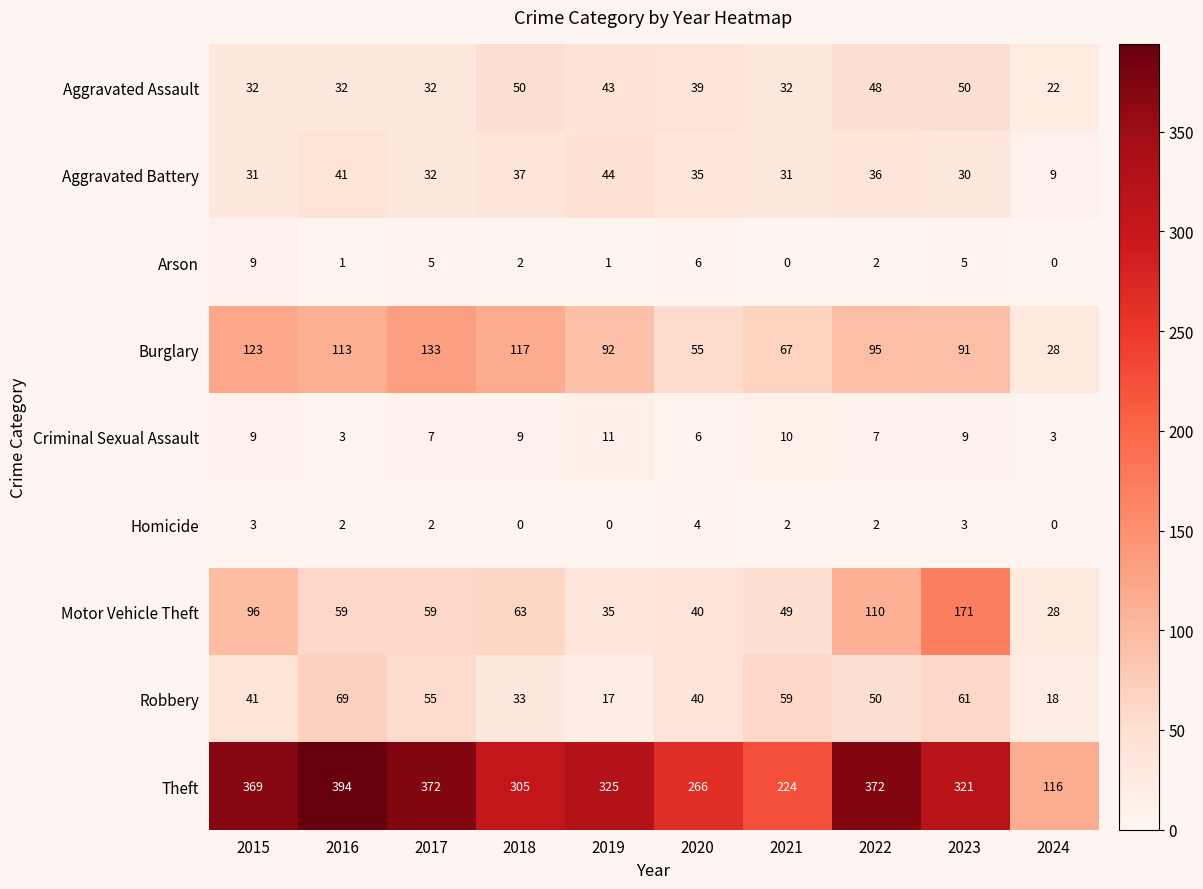

Rank the series by their maximum value, from lowest to highest.

Homicide, Arson, Criminal Sexual Assault, Aggravated Battery, Aggravated Assault, Robbery, Burglary, Motor Vehicle Theft, Theft